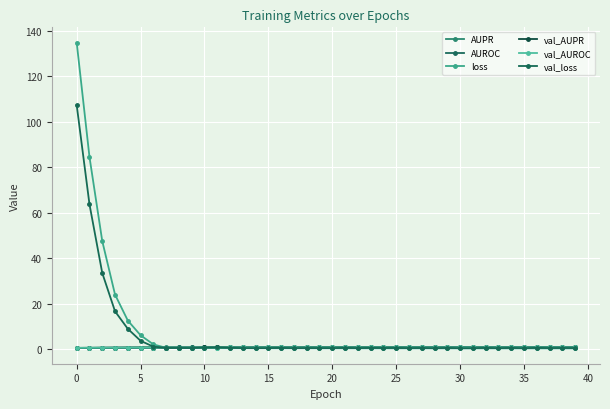

Which series has the widest spread of values?

loss